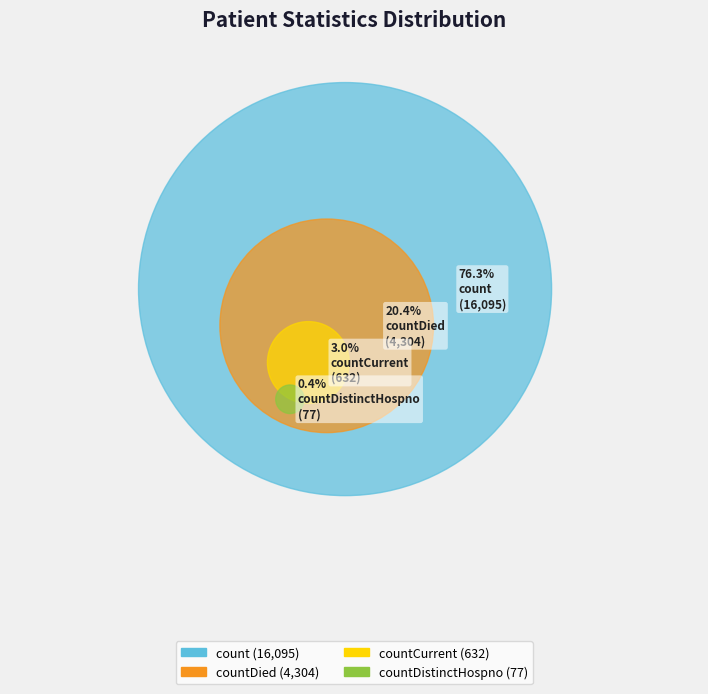

Count the number of slices in the pie.

4